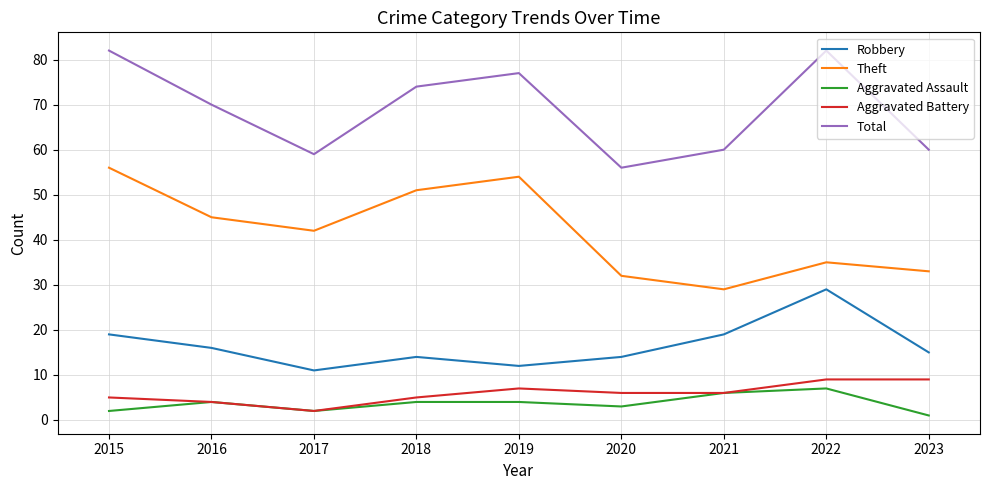

The Aggravated Assault series shows 1 at 2023. True or false?

True